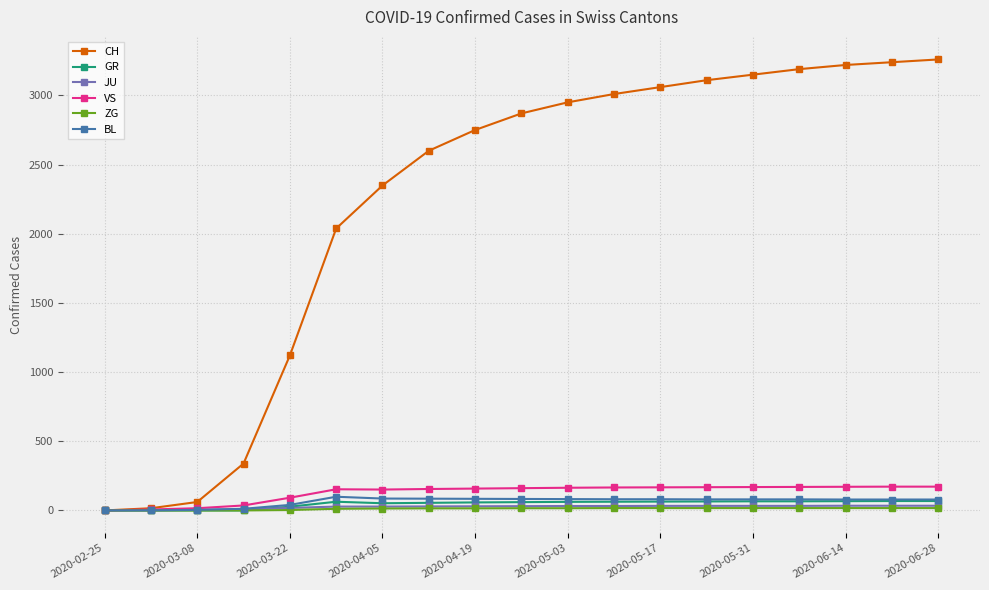

Which series has the widest spread of values?

CH